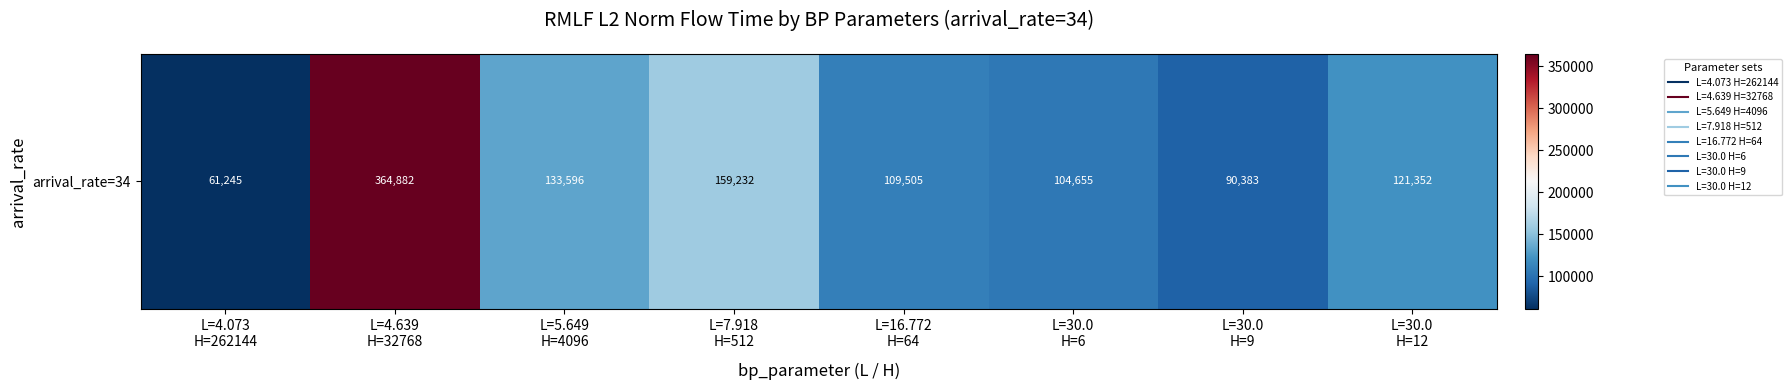

Which category has the lowest value across all series?

L=4.073
H=262144